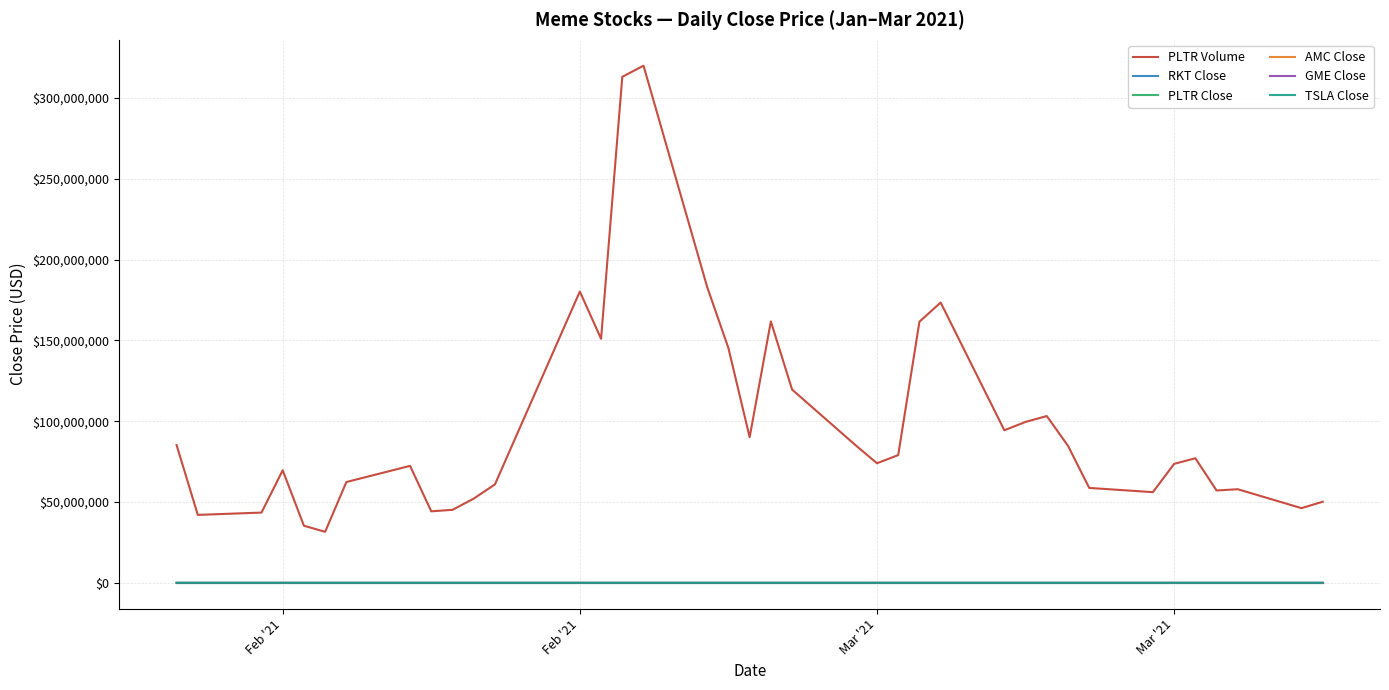

True or false: PLTR Volume and TSLA Close cross at least once.

False